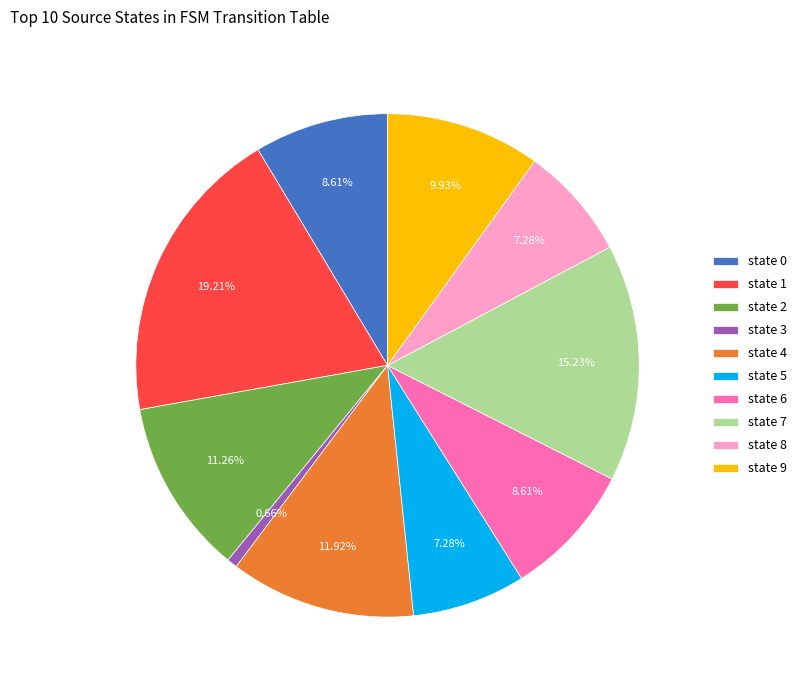

Does state 1 represent more than half of the total?

No